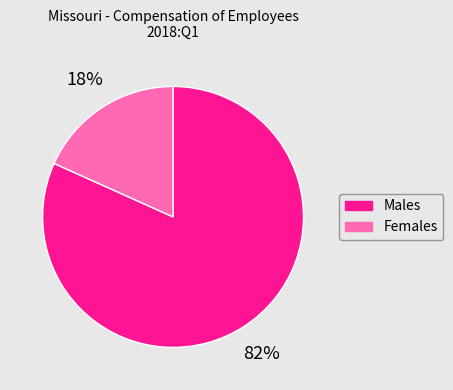

To the nearest percent, what is the average slice percentage?

50%